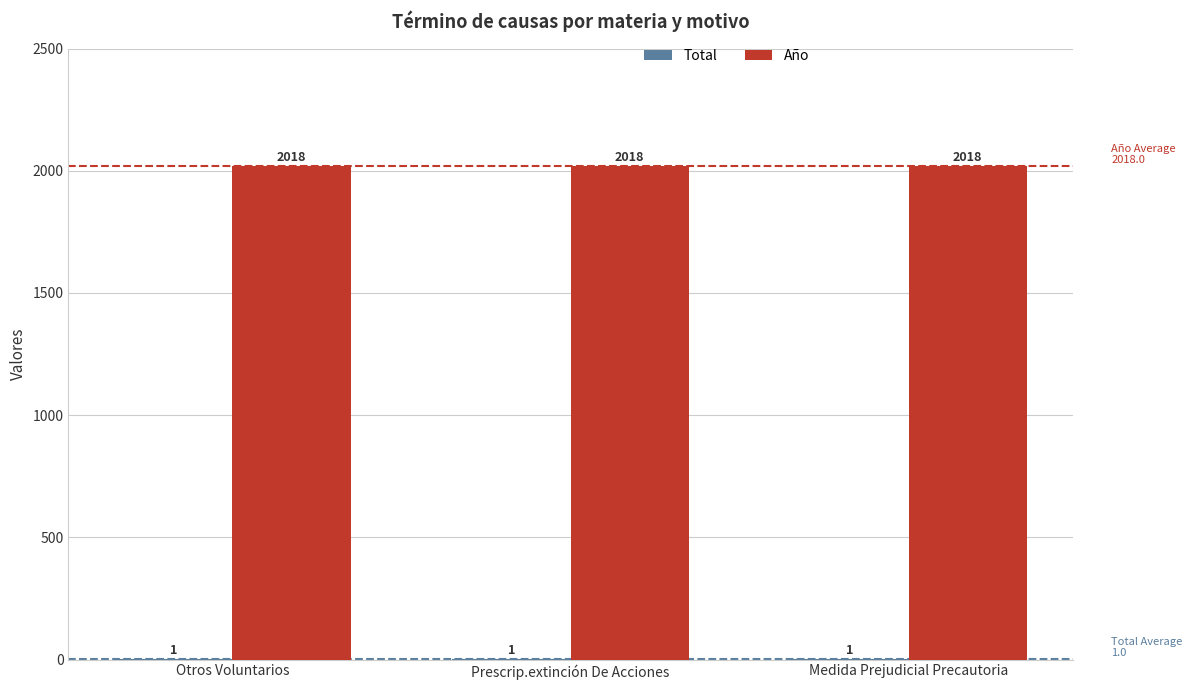

Which series has the largest total across all categories?

Año